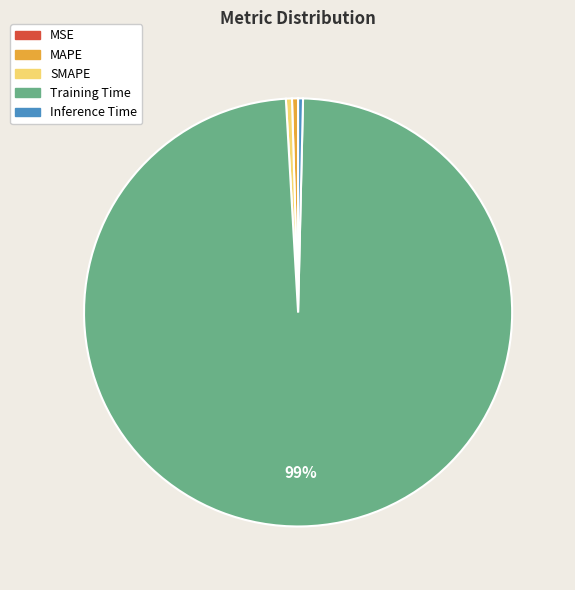

The Inference Time slice represents 0% of the pie. True or false?

True